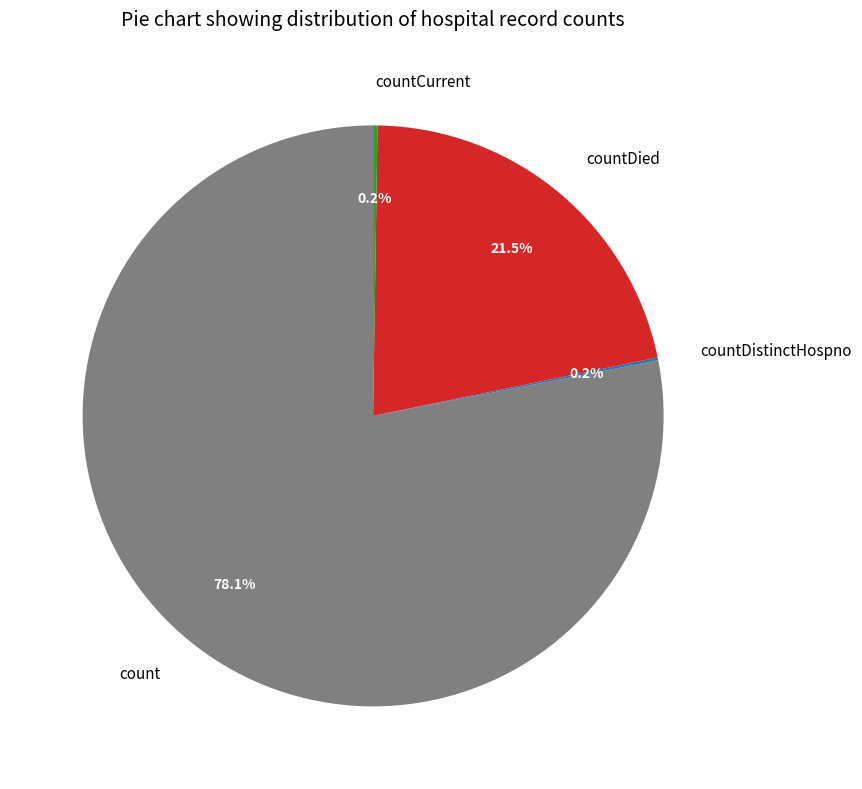

Does any single category account for the majority?

Yes